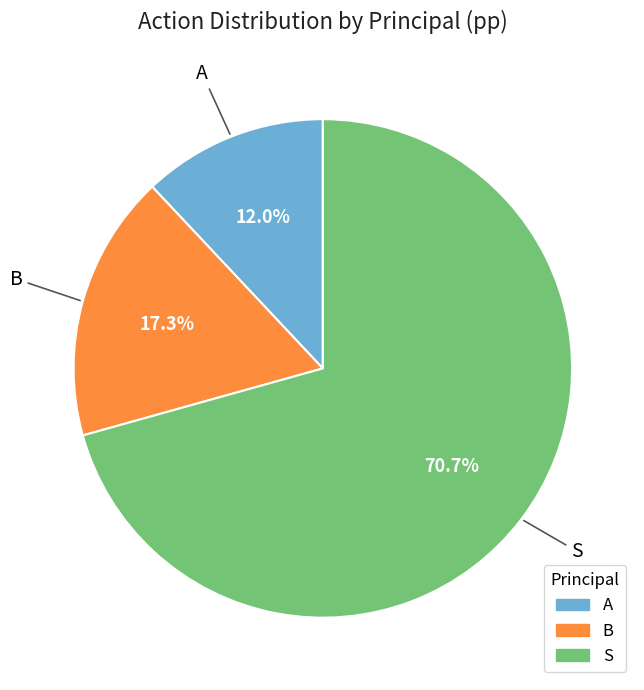

What percentage is the S slice, to the nearest percent?

71%